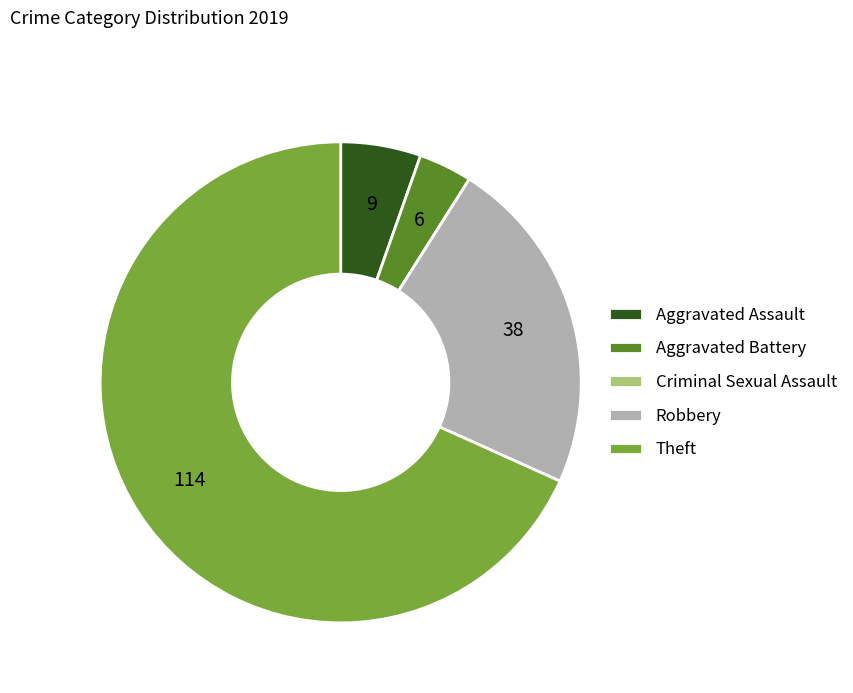

Between Aggravated Battery and Aggravated Assault, which is larger?

Aggravated Assault